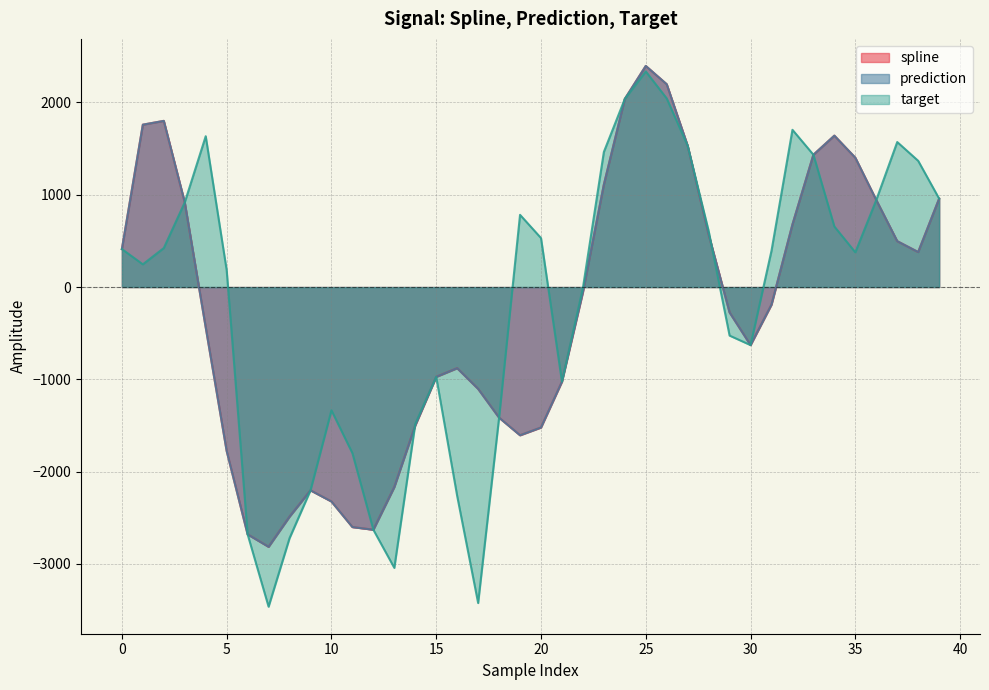

At which category is the sum across all series the highest?

25